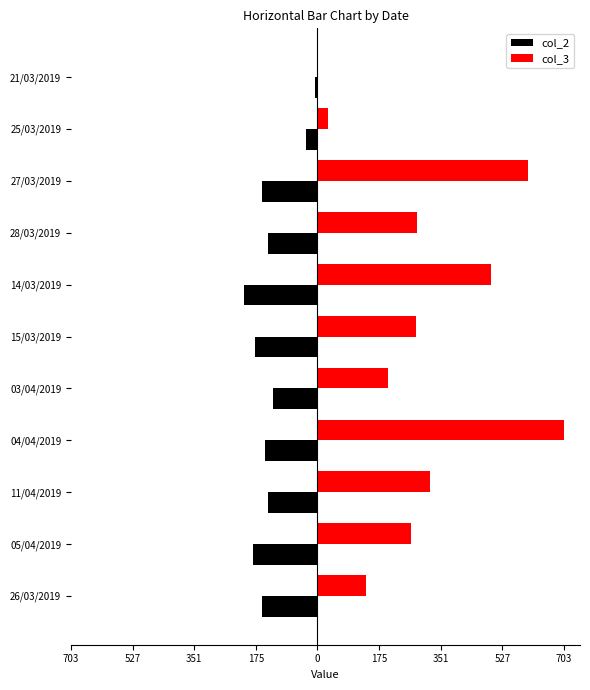

List the series in order of their peak value, highest first.

col_3, col_2